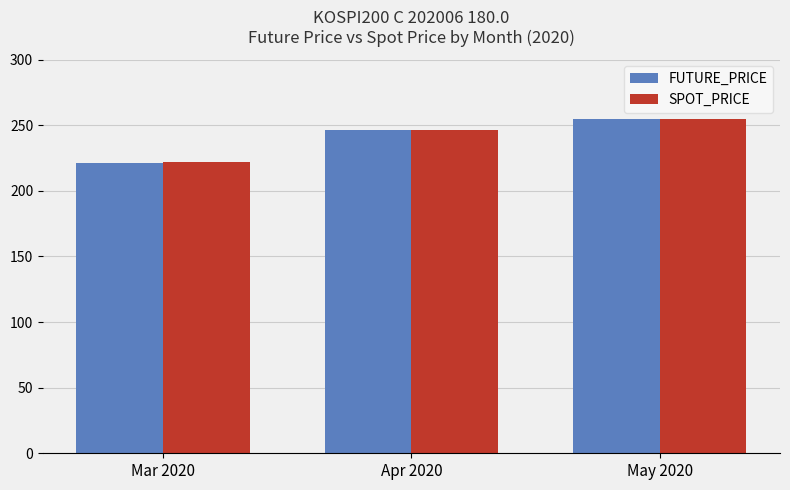

What is the lowest value of the SPOT_PRICE series?

222.3